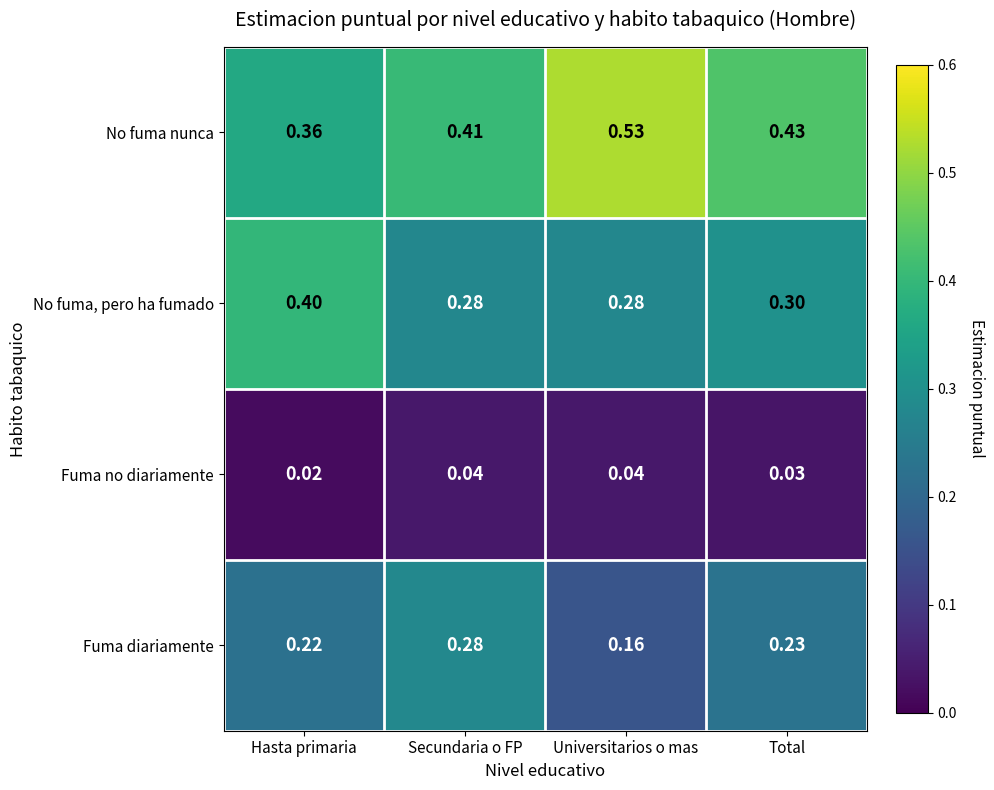

Which series has the largest total across all categories?

No fuma nunca